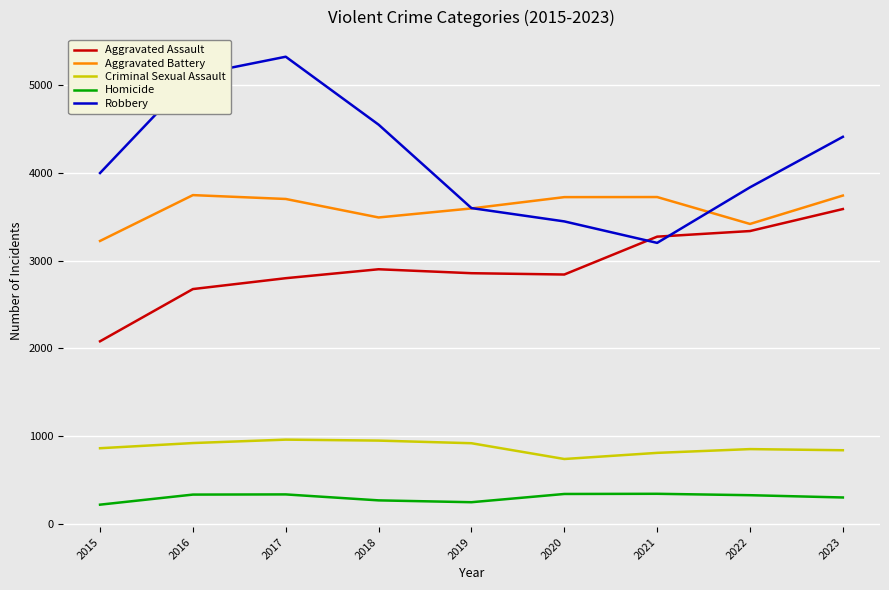

True or false: Homicide and Aggravated Assault intersect in this chart.

False